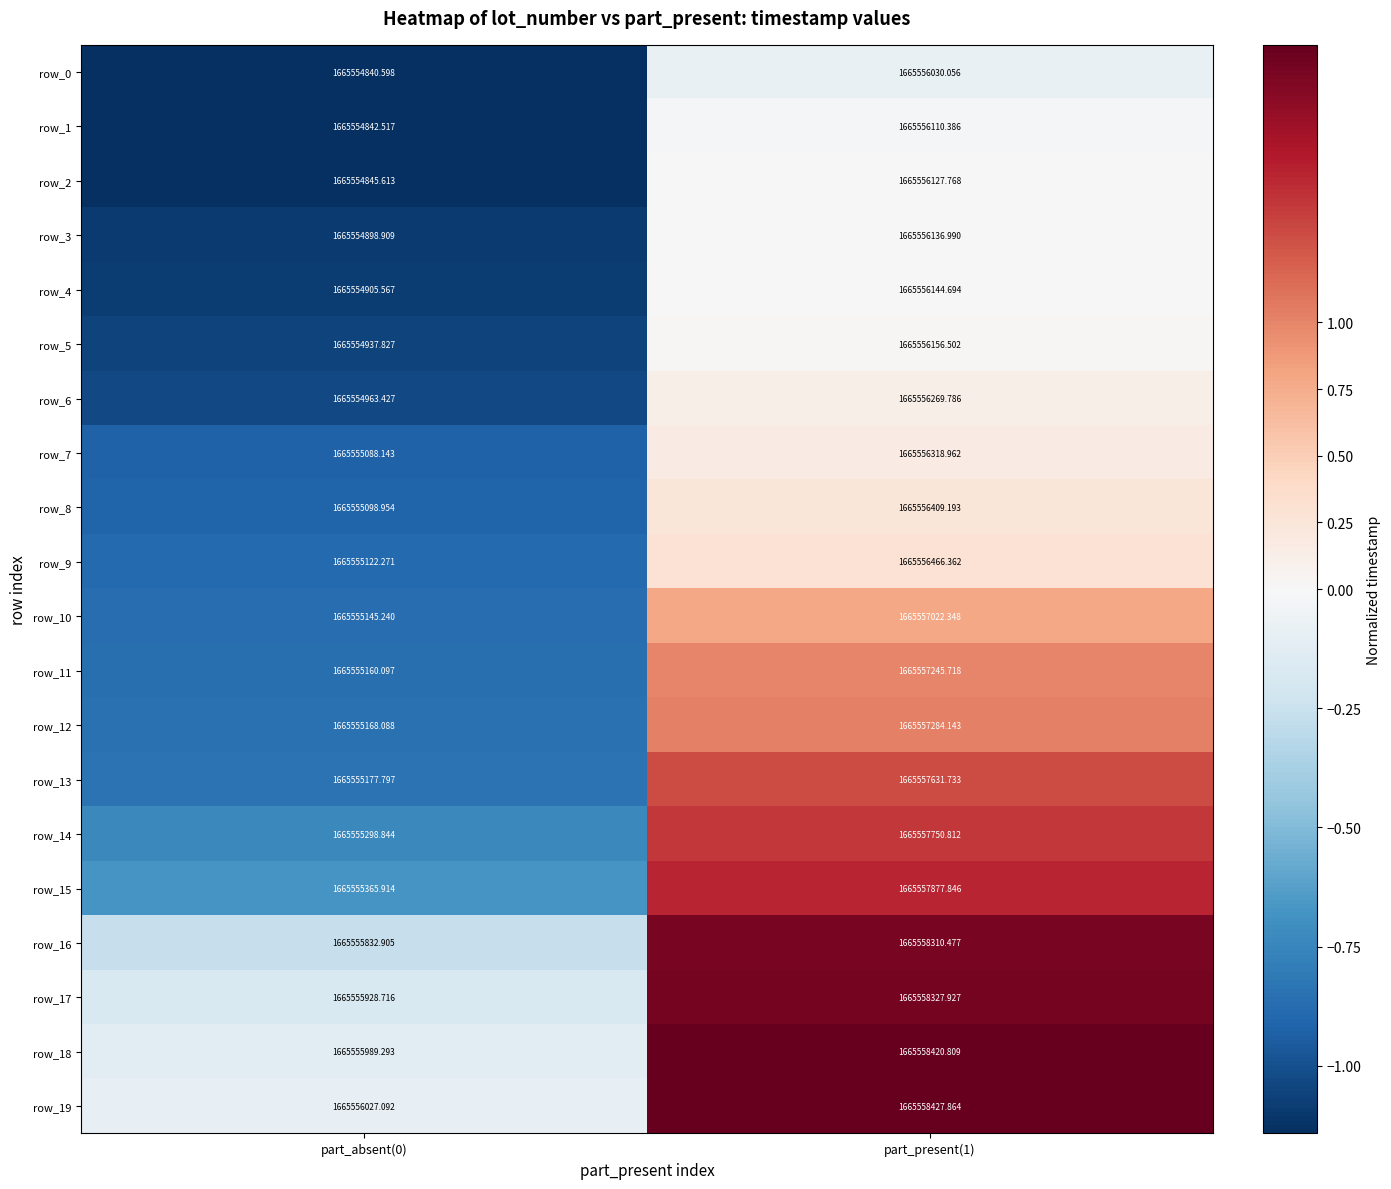

Is the value of row_0 at part_present(1) greater than the value of row_3 at part_absent(0)?

Yes